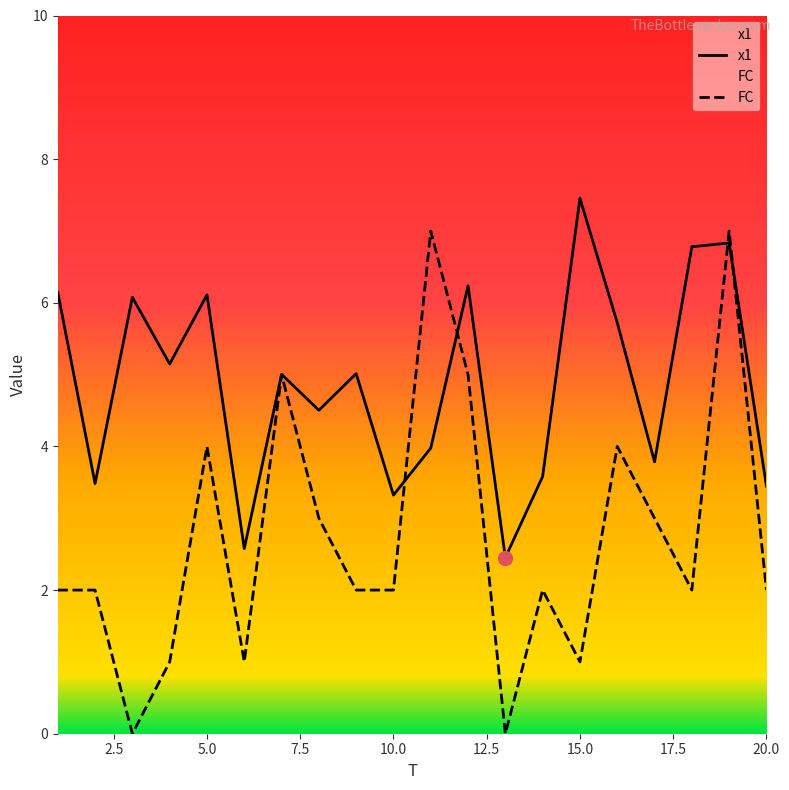

The FC series shows 2.0 at 2. True or false?

True